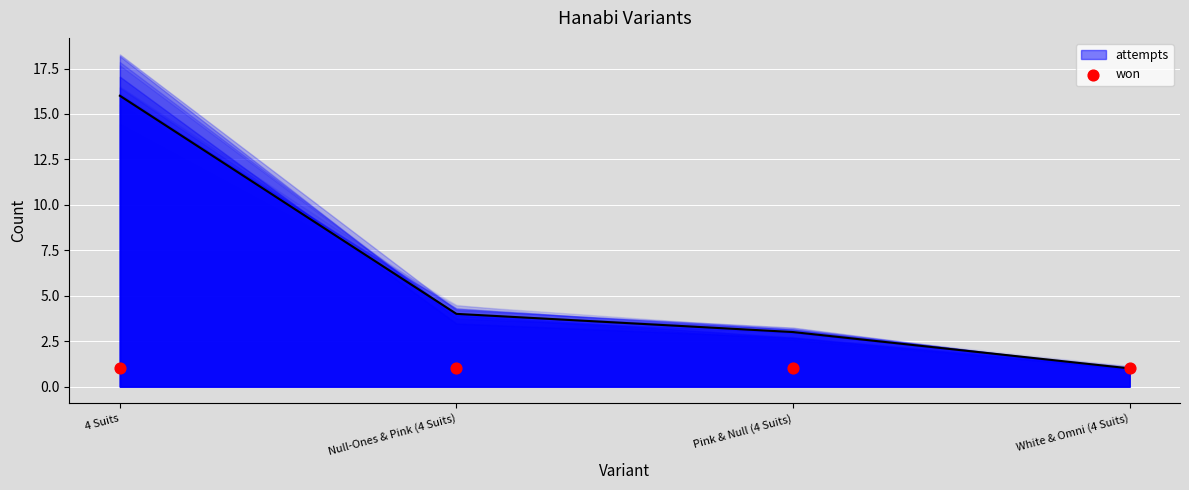

What is the ratio of the value at Pink & Null (4 Suits) to the value at White & Omni (4 Suits)?

3.0